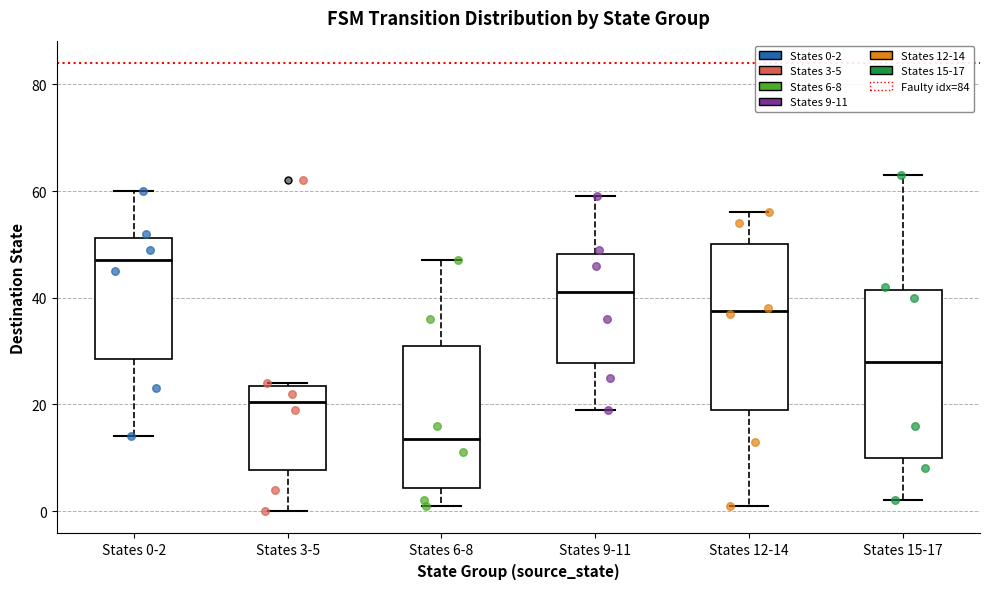

Reading left to right, transcribe this box plot: for each box, give where its median line is, the range the box spans, and where its two whiskers end, as read against the y-axis. The values are not printed on the chart, so give them approximately, as read against the axis.

States 0-2: median 48, box 28 to 52, whiskers 14 to 60
States 3-5: median 20, box 8 to 24, whiskers 0 to 24
States 6-8: median 14, box 4 to 32, whiskers 2 to 48
States 9-11: median 42, box 28 to 48, whiskers 20 to 60
States 12-14: median 38, box 20 to 50, whiskers 2 to 56
States 15-17: median 28, box 10 to 42, whiskers 2 to 64